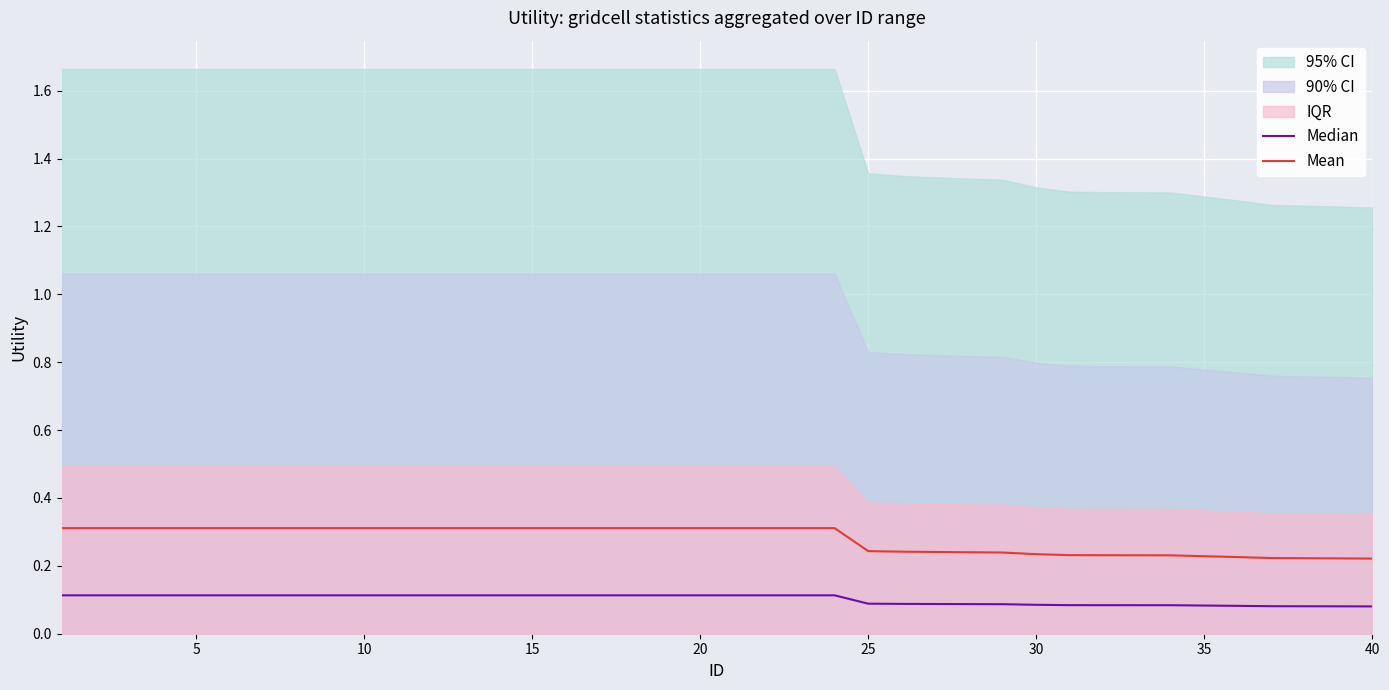

True or false: Mean and Median cross at least once.

False